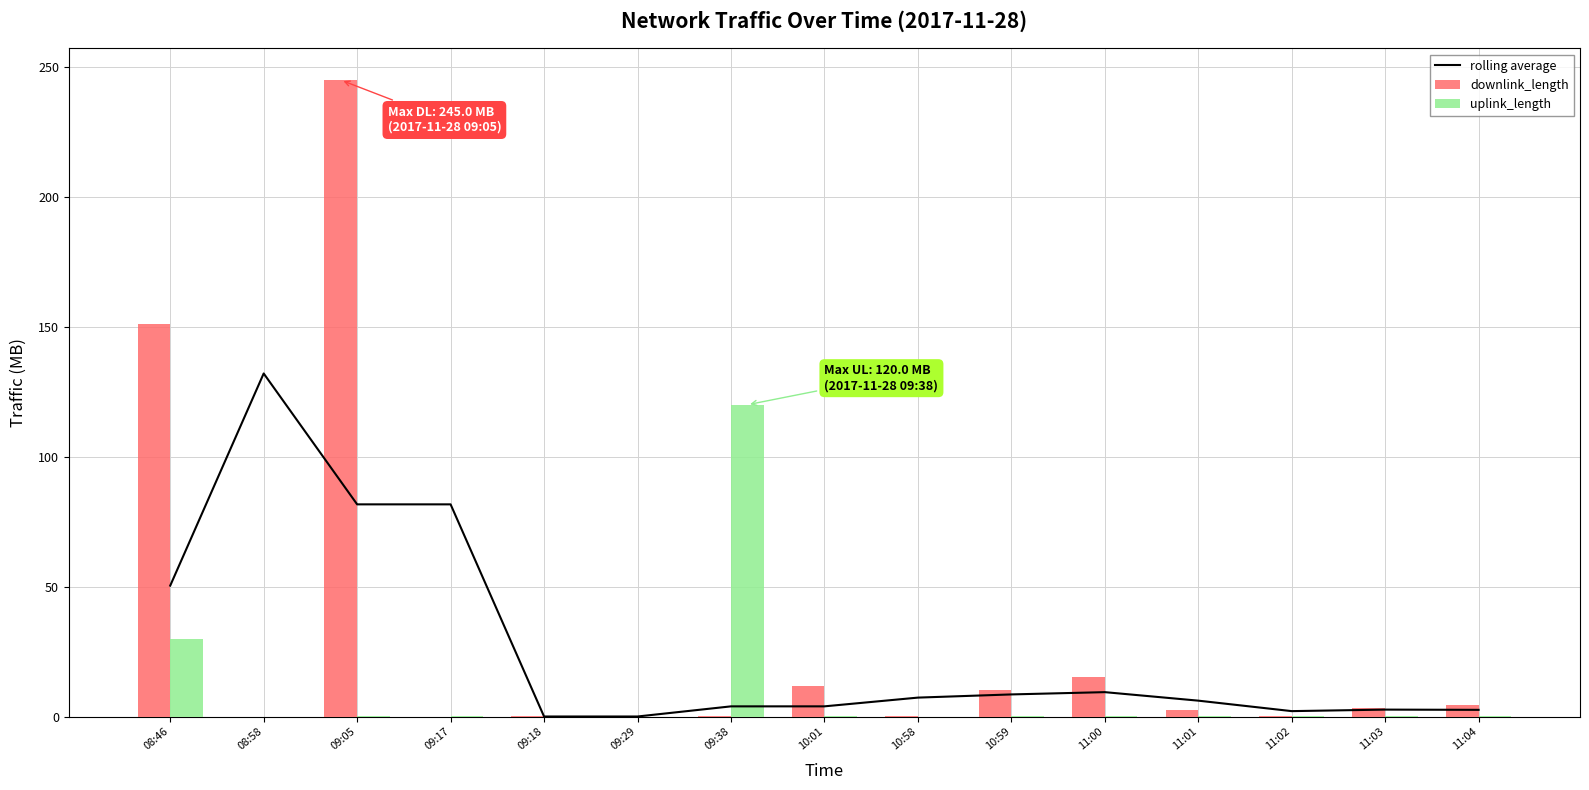

Which series has the widest spread of values?

downlink_length